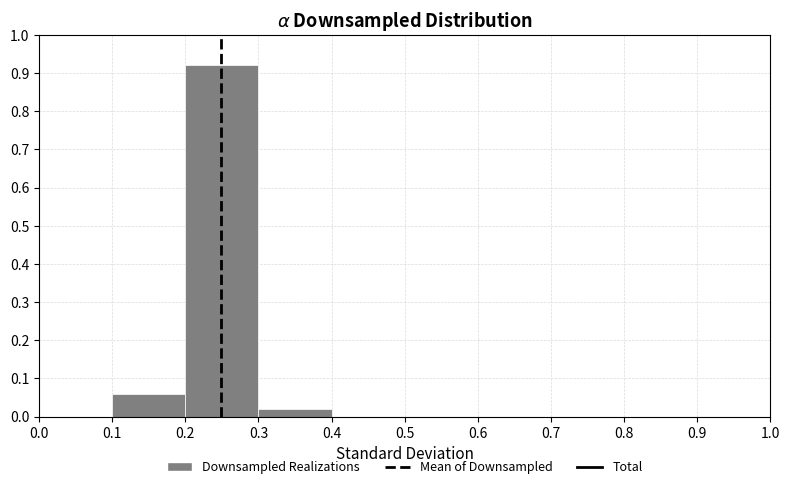

Over which range of the x-axis is the bar tallest?

0.2 to 0.3